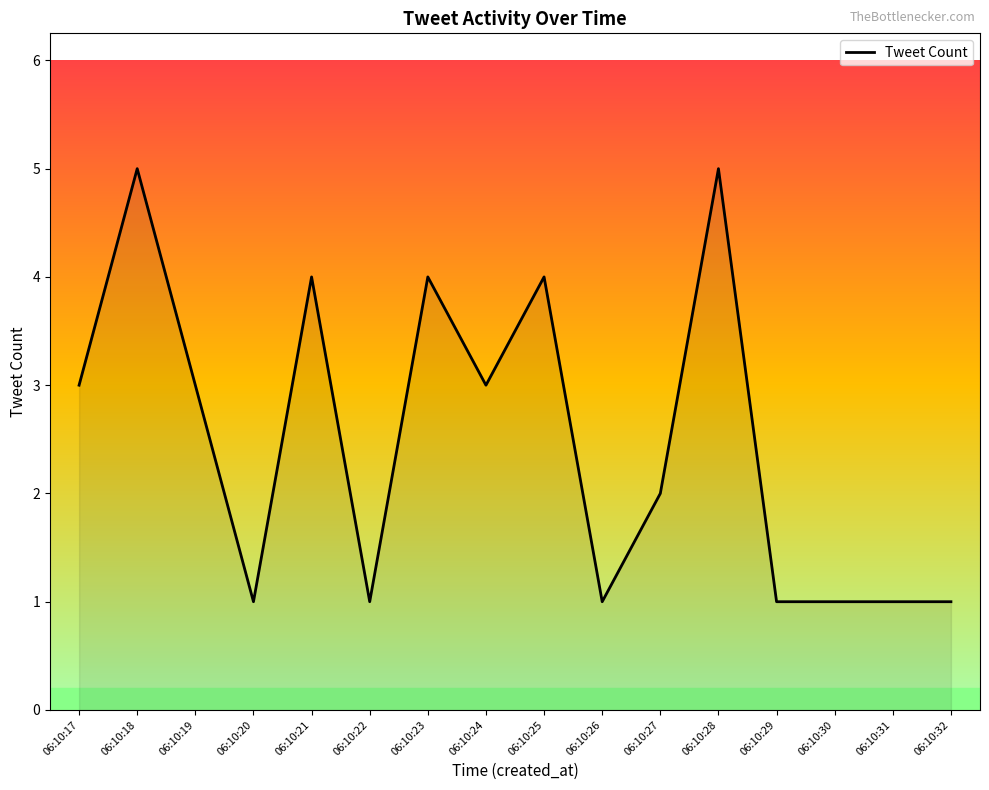

What is the difference between the maximum and minimum values?

4